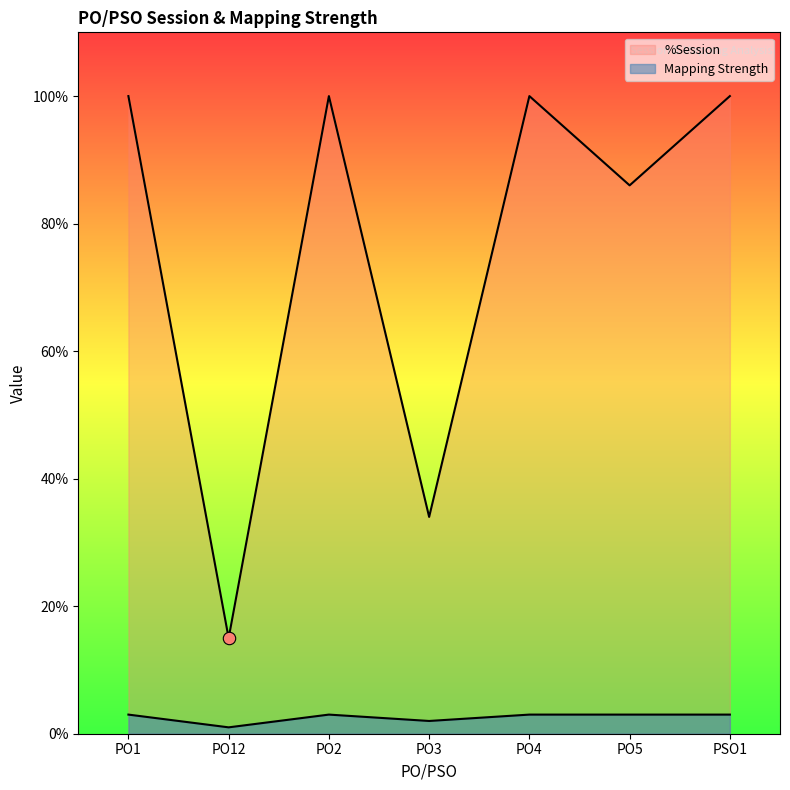

Which series contains the lowest Y value?

Mapping Strength